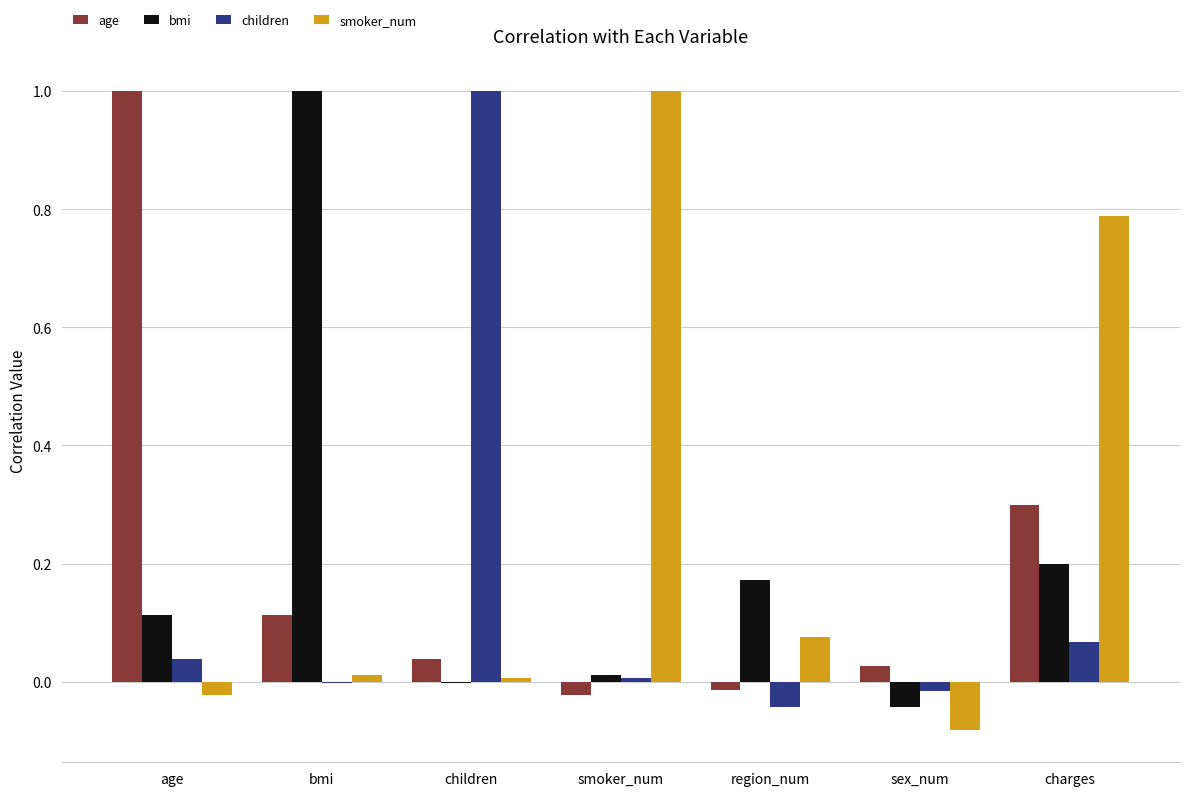

Which series has the largest total across all categories?

smoker_num